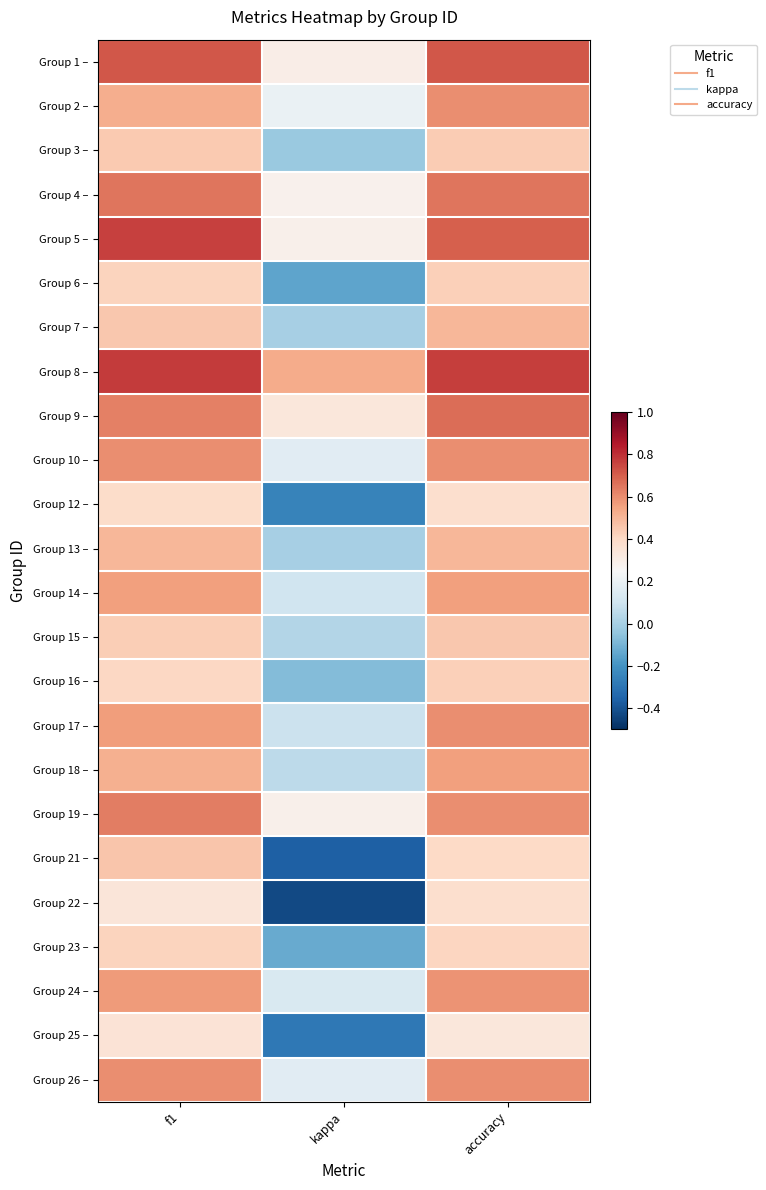

Reading left to right, transcribe all the data shown in this chart.

Group 1 –: f1=0.7	kappa=0.3	accuracy=0.7
Group 2 –: f1=0.5	kappa=0.2	accuracy=0.6
Group 3 –: f1=0.4	kappa=-0.0	accuracy=0.4
Group 4 –: f1=0.7	kappa=0.3	accuracy=0.7
Group 5 –: f1=0.8	kappa=0.3	accuracy=0.7
Group 6 –: f1=0.4	kappa=-0.1	accuracy=0.4
Group 7 –: f1=0.5	kappa=0.0	accuracy=0.5
Group 8 –: f1=0.8	kappa=0.5	accuracy=0.8
Group 9 –: f1=0.6	kappa=0.3	accuracy=0.7
Group 10 –: f1=0.6	kappa=0.2	accuracy=0.6
Group 12 –: f1=0.4	kappa=-0.2	accuracy=0.4
Group 13 –: f1=0.5	kappa=0.0	accuracy=0.5
Group 14 –: f1=0.6	kappa=0.1	accuracy=0.6
Group 15 –: f1=0.4	kappa=0.0	accuracy=0.5
Group 16 –: f1=0.4	kappa=-0.1	accuracy=0.4
Group 17 –: f1=0.6	kappa=0.1	accuracy=0.6
Group 18 –: f1=0.5	kappa=0.1	accuracy=0.6
Group 19 –: f1=0.6	kappa=0.3	accuracy=0.6
Group 21 –: f1=0.5	kappa=-0.4	accuracy=0.4
Group 22 –: f1=0.3	kappa=-0.4	accuracy=0.4
Group 23 –: f1=0.4	kappa=-0.1	accuracy=0.4
Group 24 –: f1=0.6	kappa=0.1	accuracy=0.6
Group 25 –: f1=0.4	kappa=-0.3	accuracy=0.3
Group 26 –: f1=0.6	kappa=0.2	accuracy=0.6